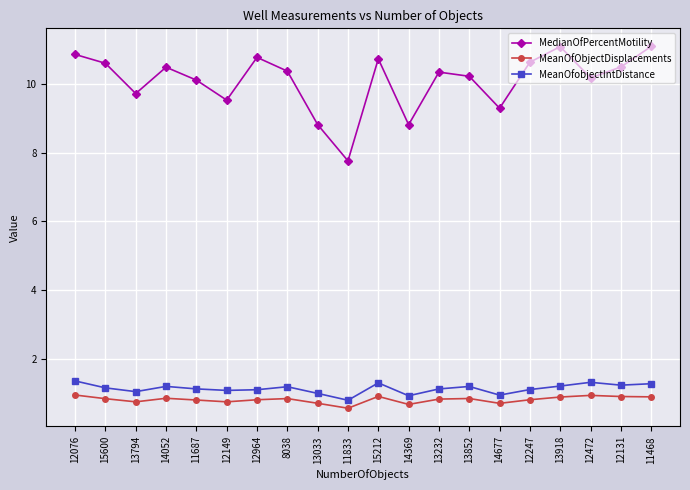

What position from the left is 11468?

20